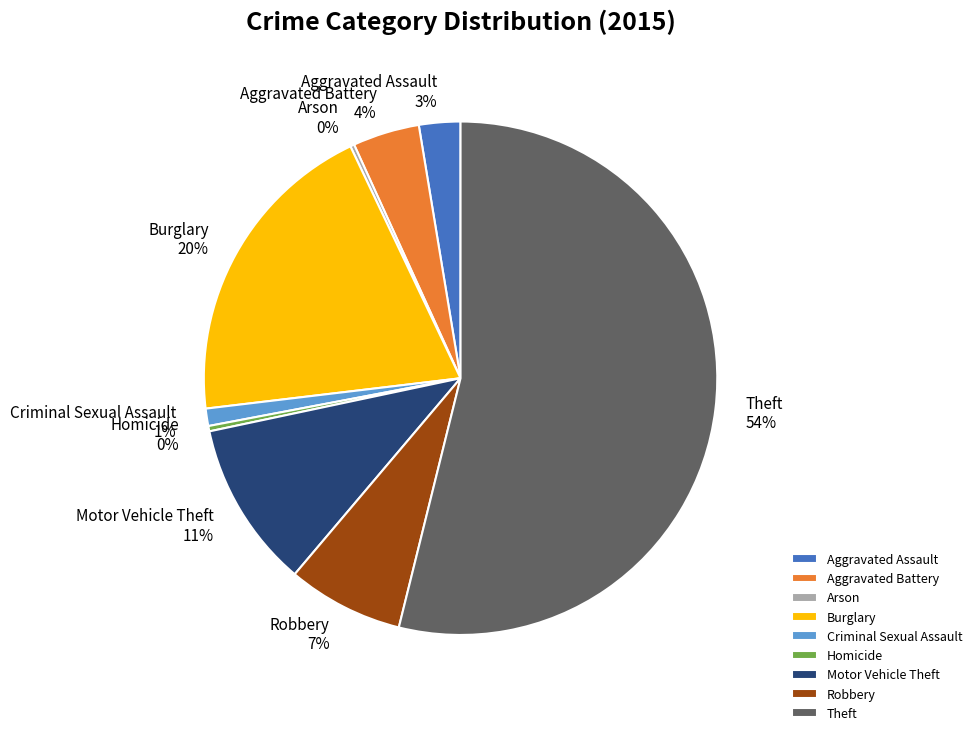

Which has a higher value, Burglary or Theft?

Theft